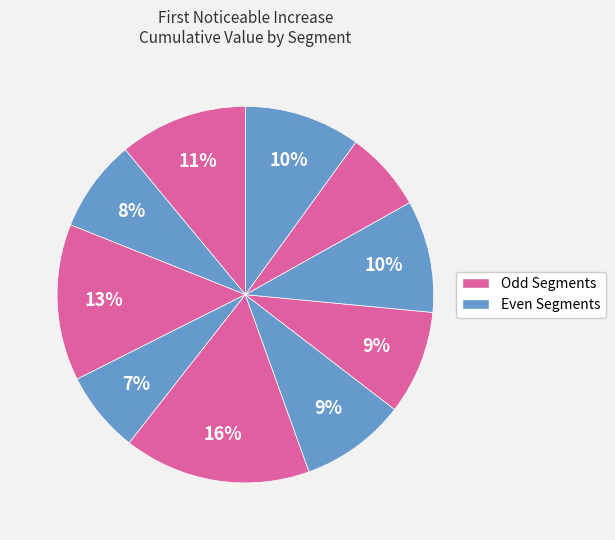

Count the number of slices in the pie.

10